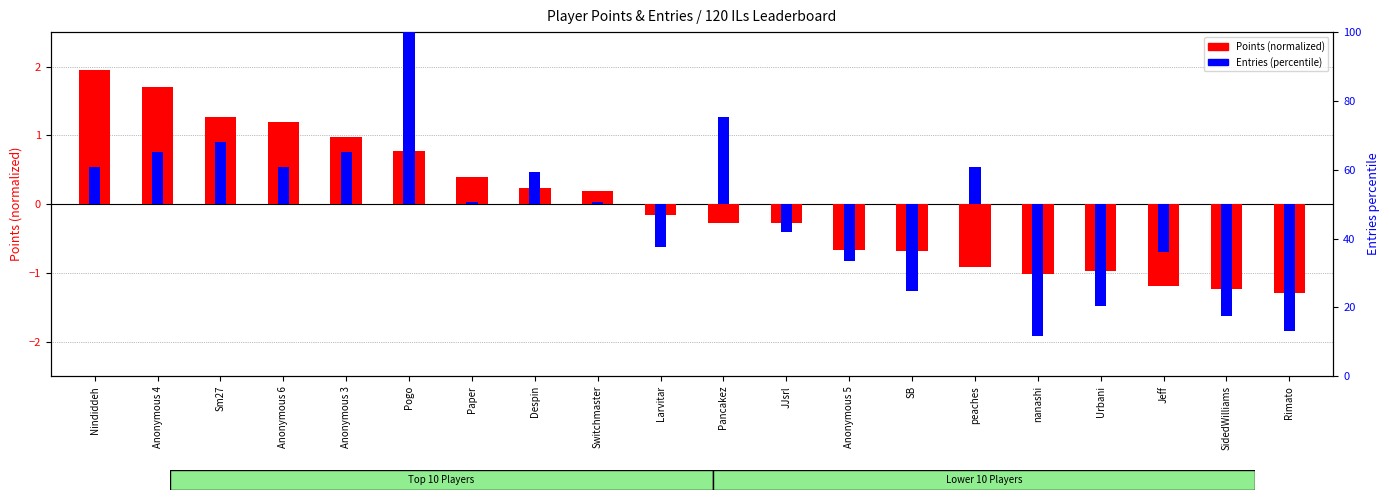

How many negative values are there?

11